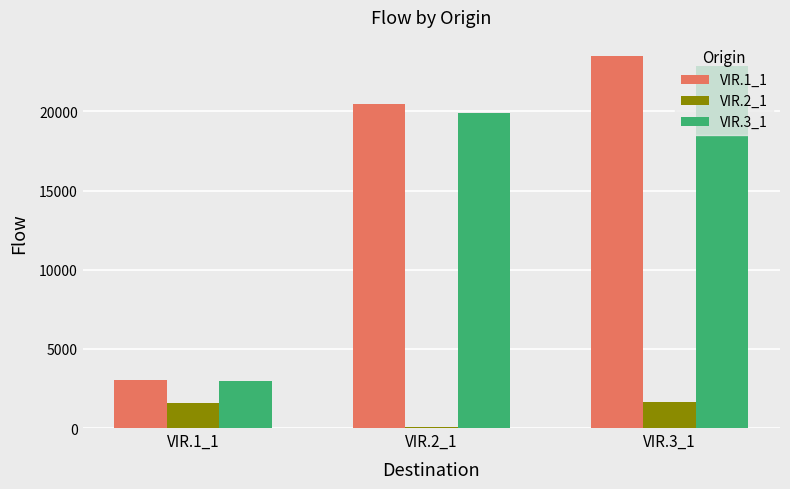

What are all the series names shown in the legend?

VIR.1_1, VIR.2_1, VIR.3_1